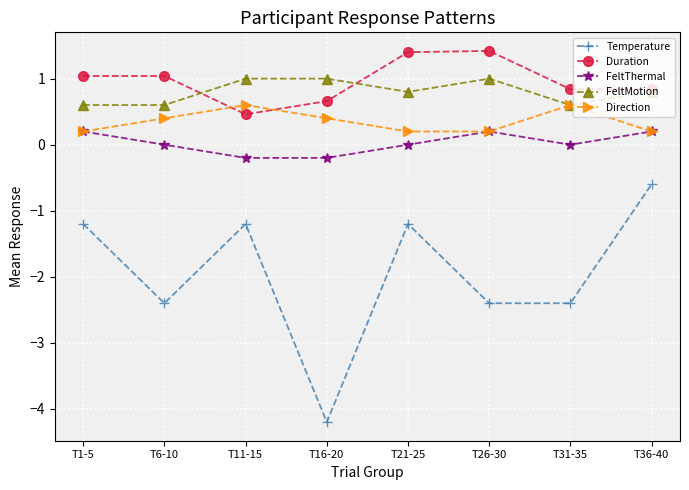

What position from the right is T16-20?

5